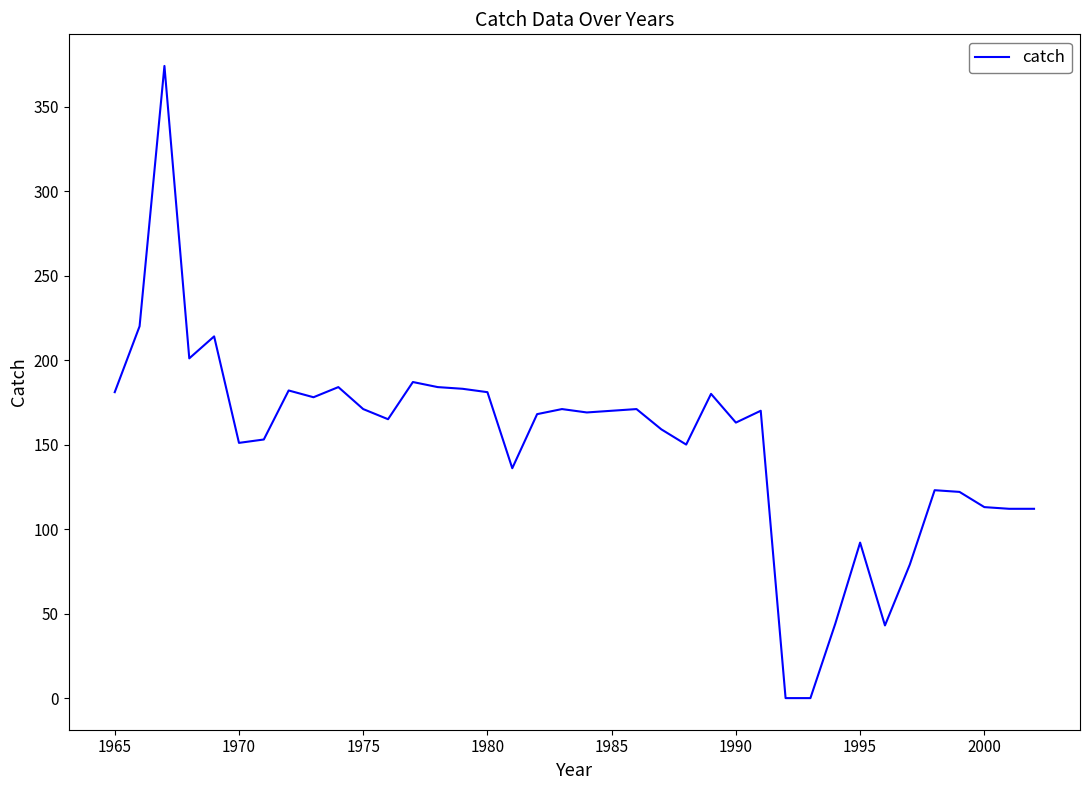

What is the greatest value displayed?

374